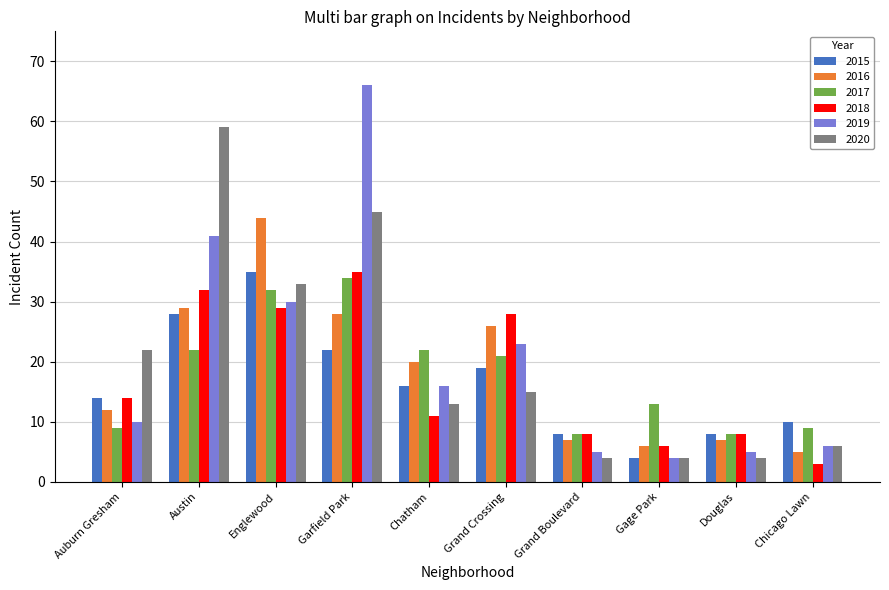

Where is 2018 nearest to the value 19?

Auburn Gresham